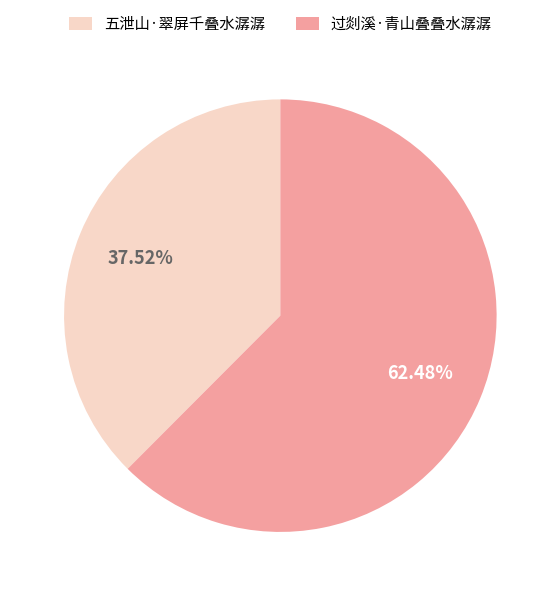

Does 过剡溪·青山叠叠水潺潺 account for over 50% of the chart?

Yes